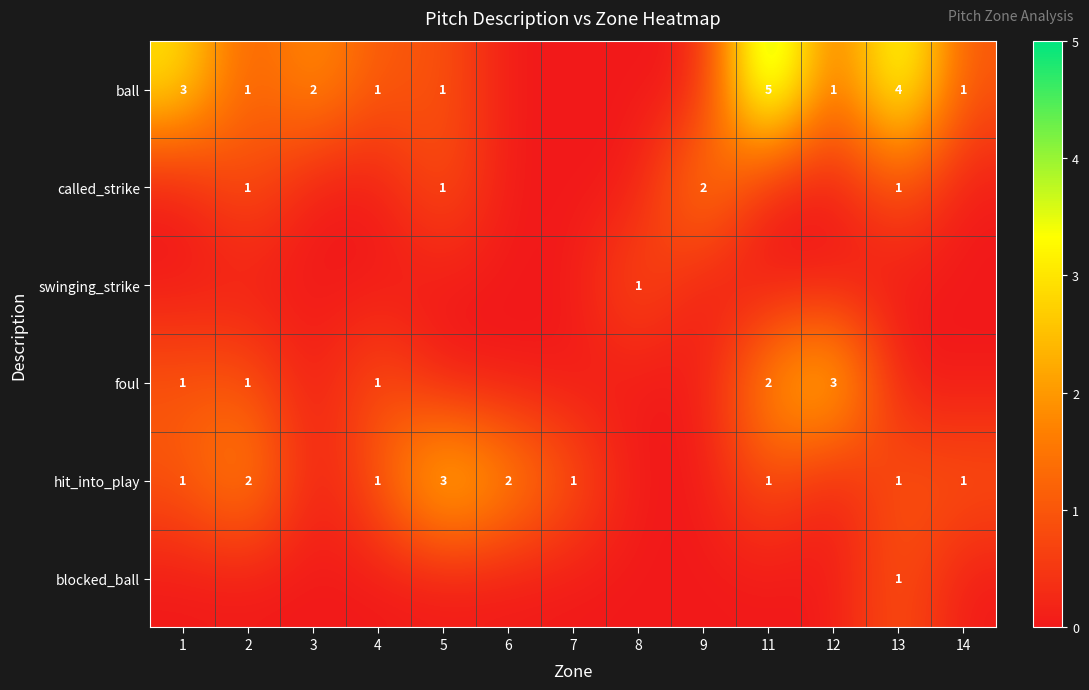

At which category is the sum across all series the highest?

11